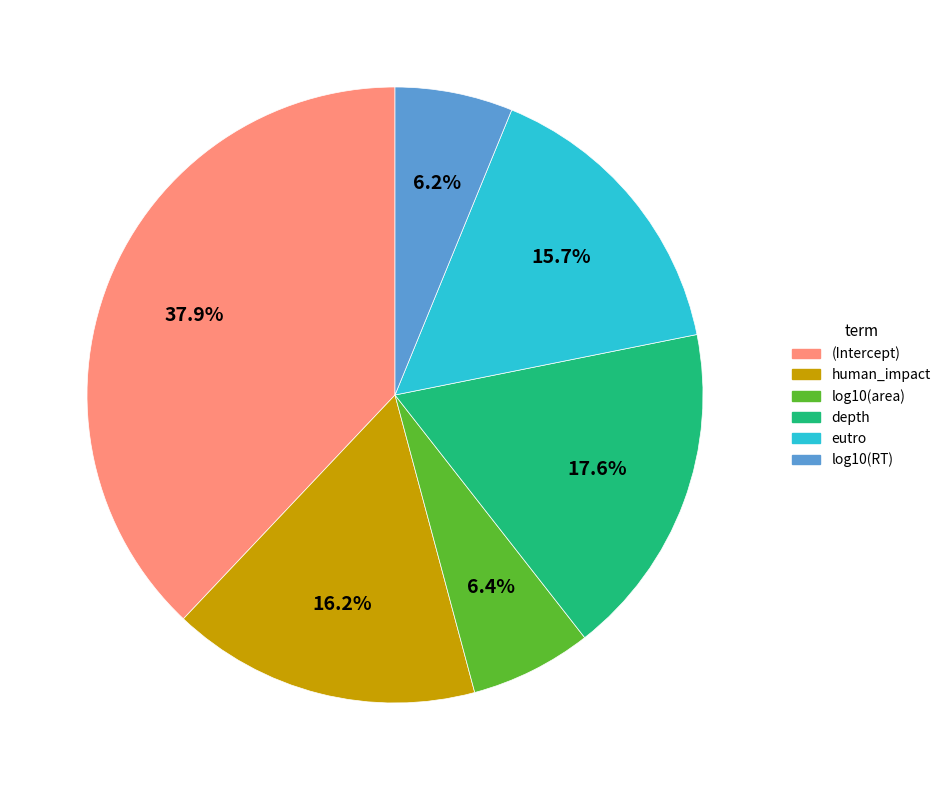

What percentage do log10(area) and human_impact together represent?

22.6%